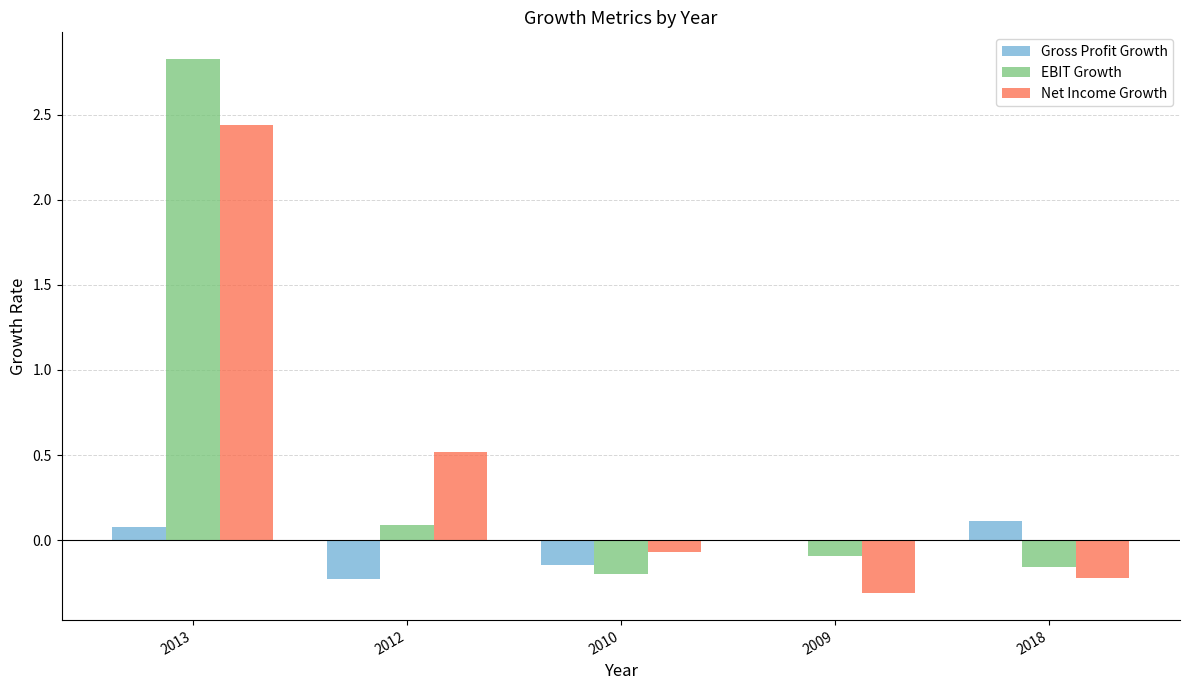

Is it true that EBIT Growth equals 2.8 at 2013?

True